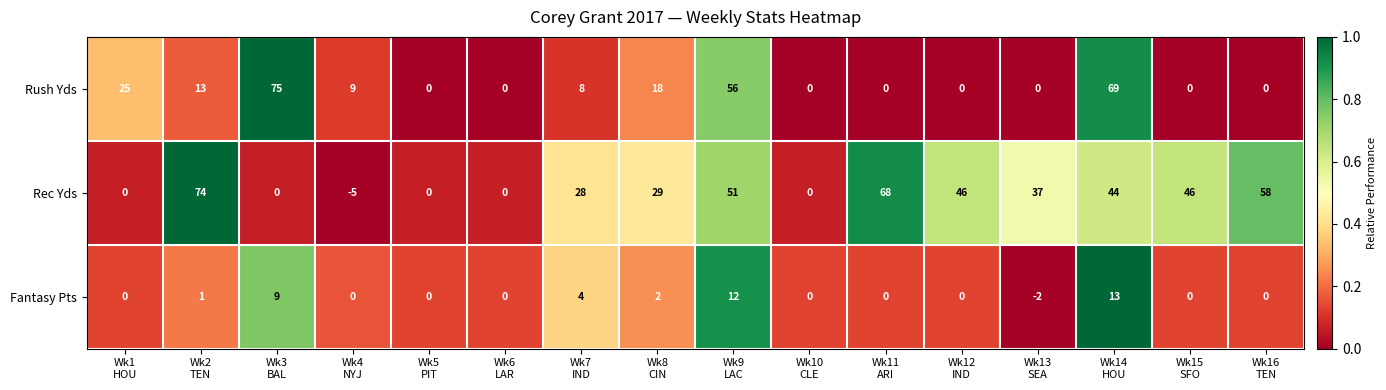

What is the difference between the highest and lowest values at Wk12
IND?

46